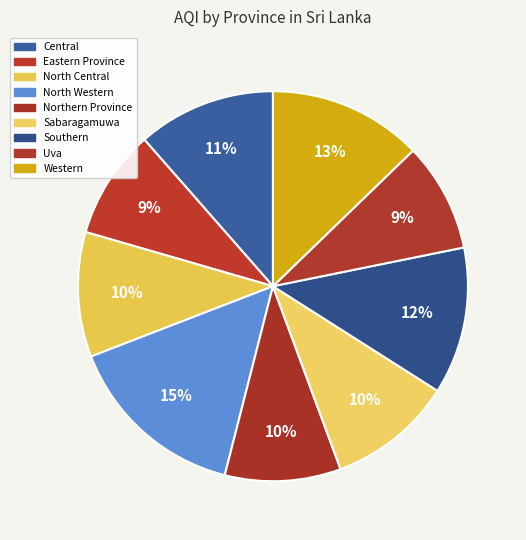

How many slices are in this pie chart?

9